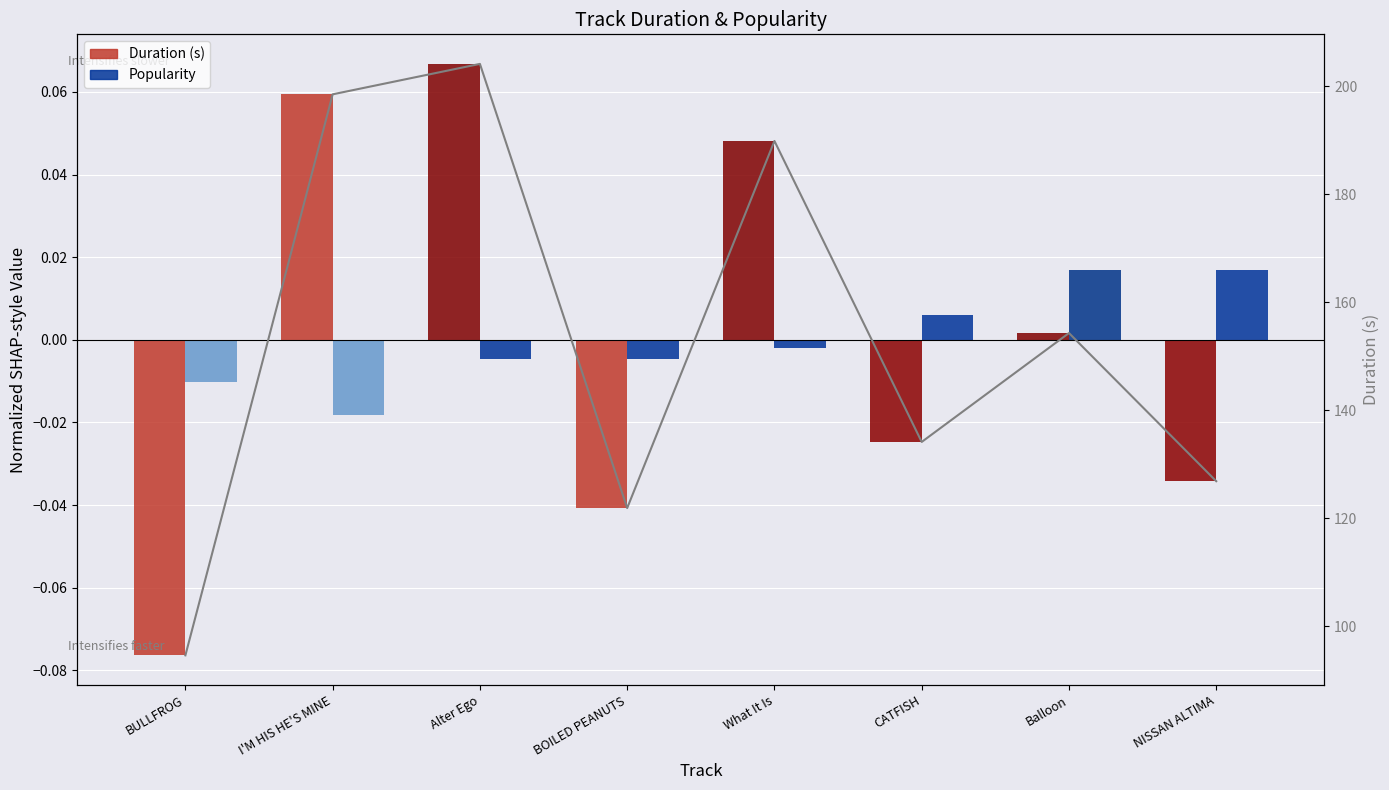

What is the label of the 3rd bar from the left?

Alter Ego